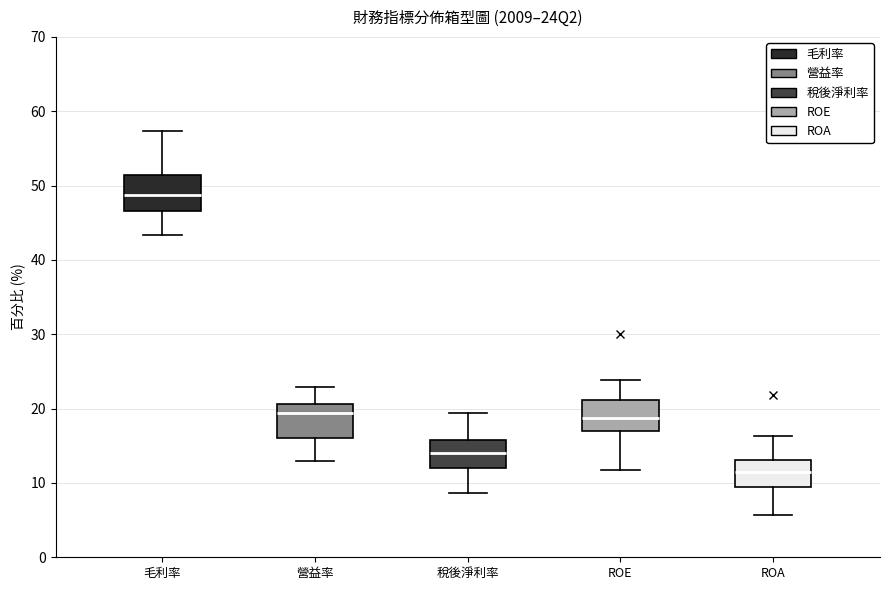

Reading left to right, transcribe this box plot: for each box, give where its median line is, the range the box spans, and where its two whiskers end, as read against the y-axis. The values are not printed on the chart, so give them approximately, as read against the axis.

毛利率: median 49, box 47 to 51, whiskers 43 to 57
營益率: median 19, box 16 to 21, whiskers 13 to 23
稅後淨利率: median 14, box 12 to 16, whiskers 9 to 19
ROE: median 19, box 17 to 21, whiskers 12 to 24
ROA: median 12, box 9 to 13, whiskers 6 to 16